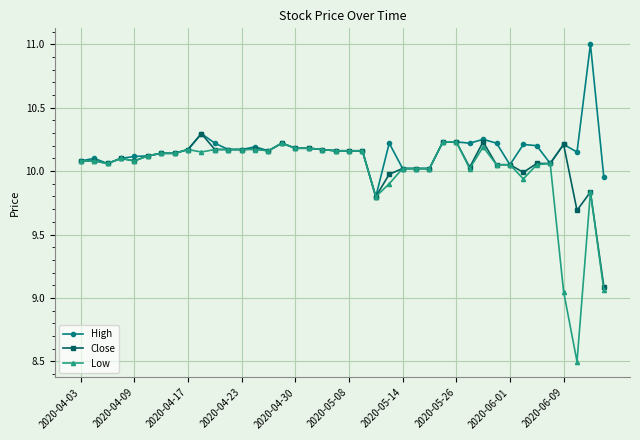

Which series has the largest range (max minus min)?

Low